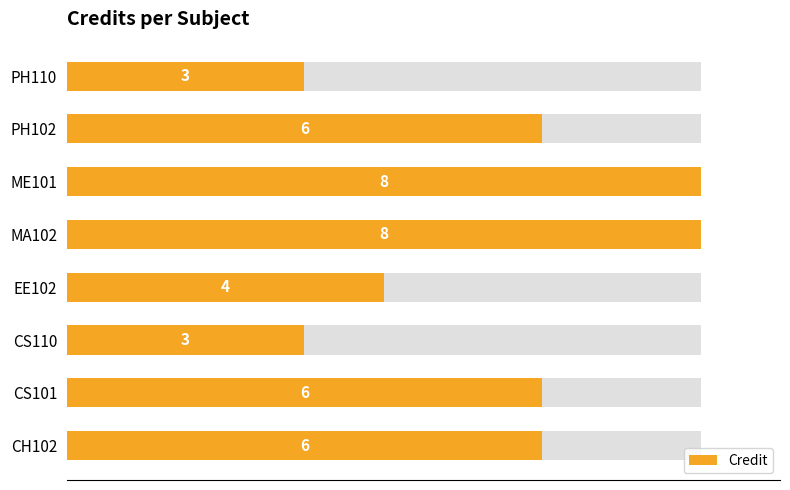

Is it true that the value at EE102 is 7?

False